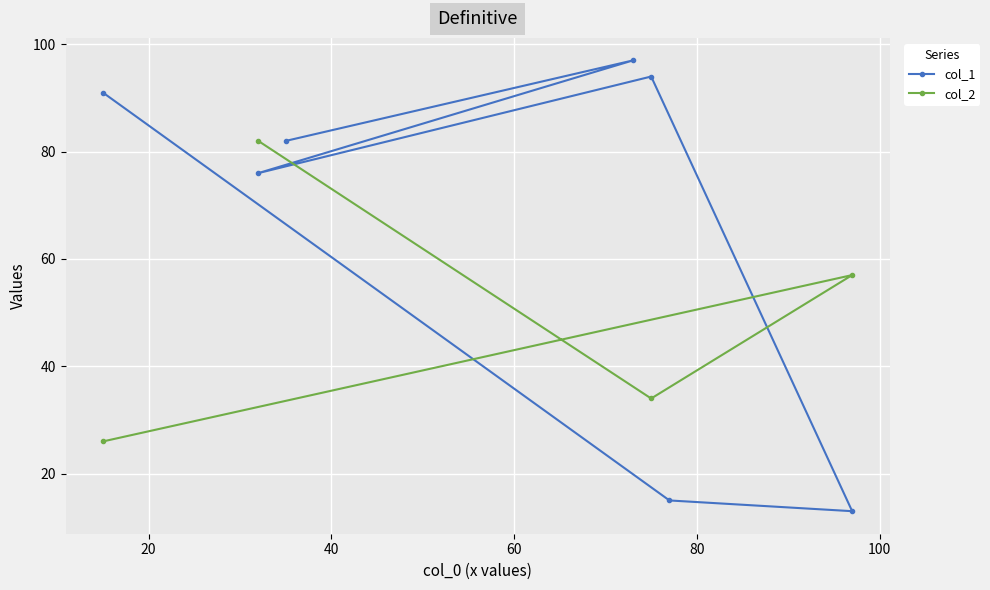

What is the minimum value for col_1?

13